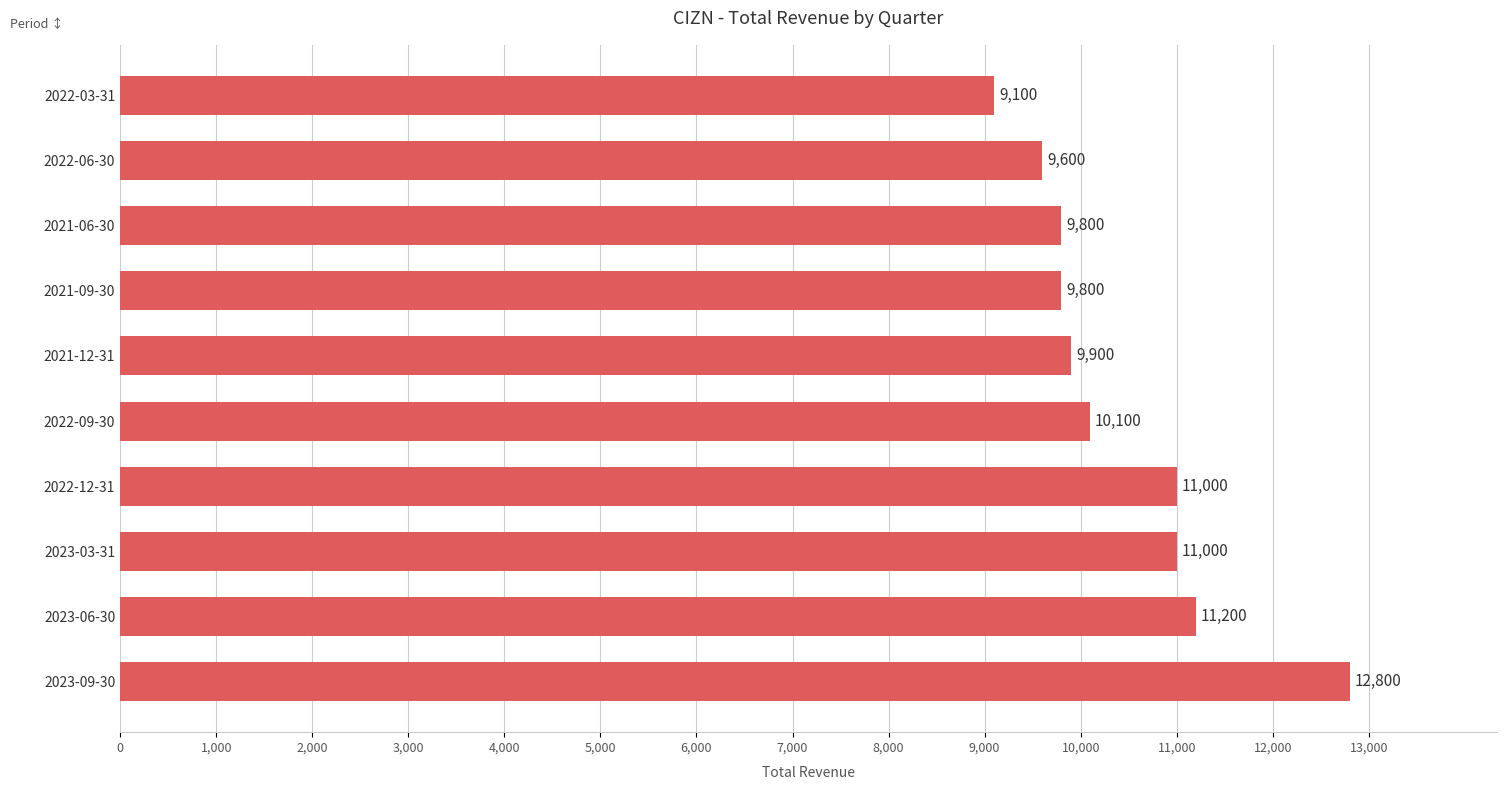

Which category has the lowest value across all series?

2022-03-31